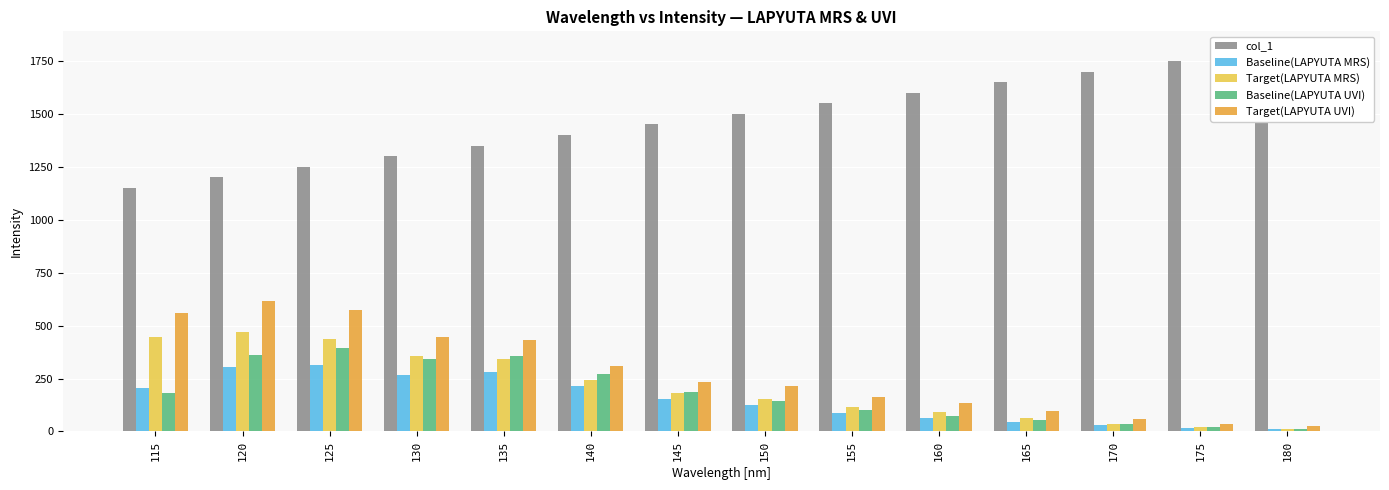

Is it true that Target(LAPYUTA MRS) equals 436 at 125?

True